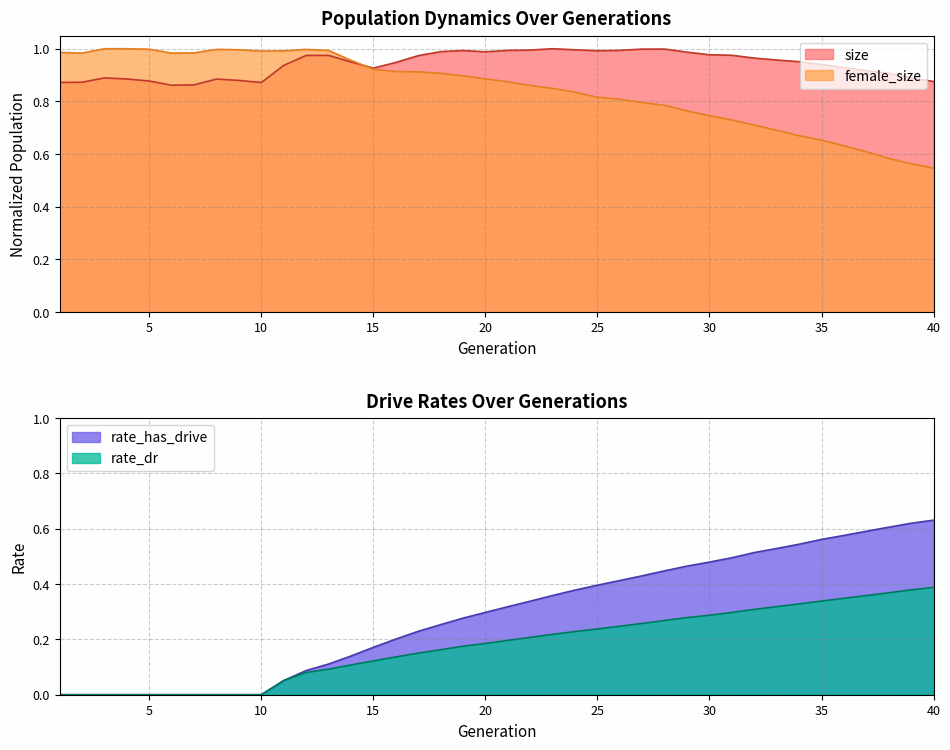

At which label is female_size closest to 0?

40